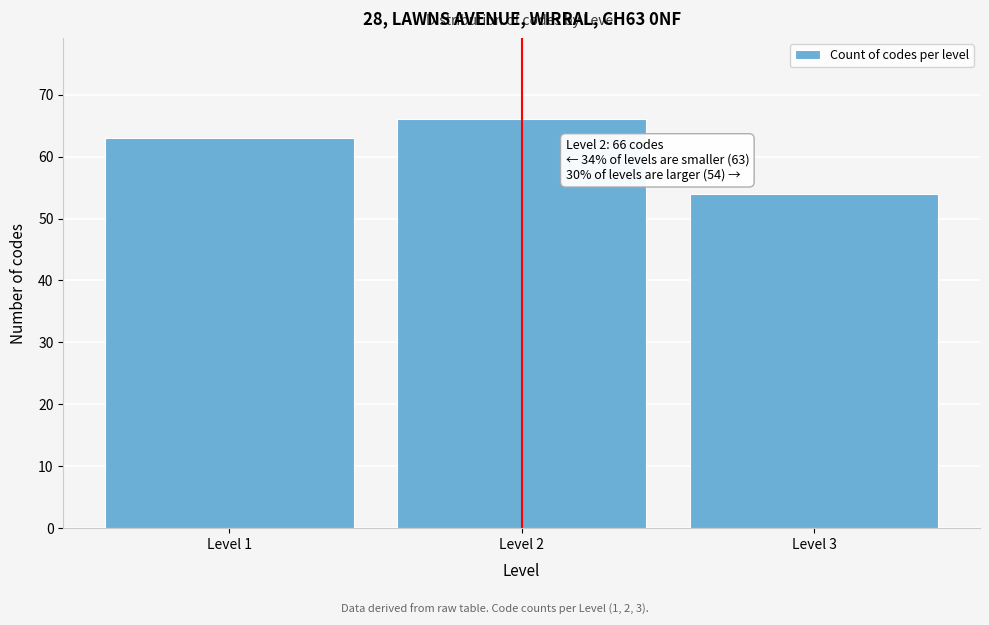

Reading right to left, extract all data points from this chart.

54	66	63